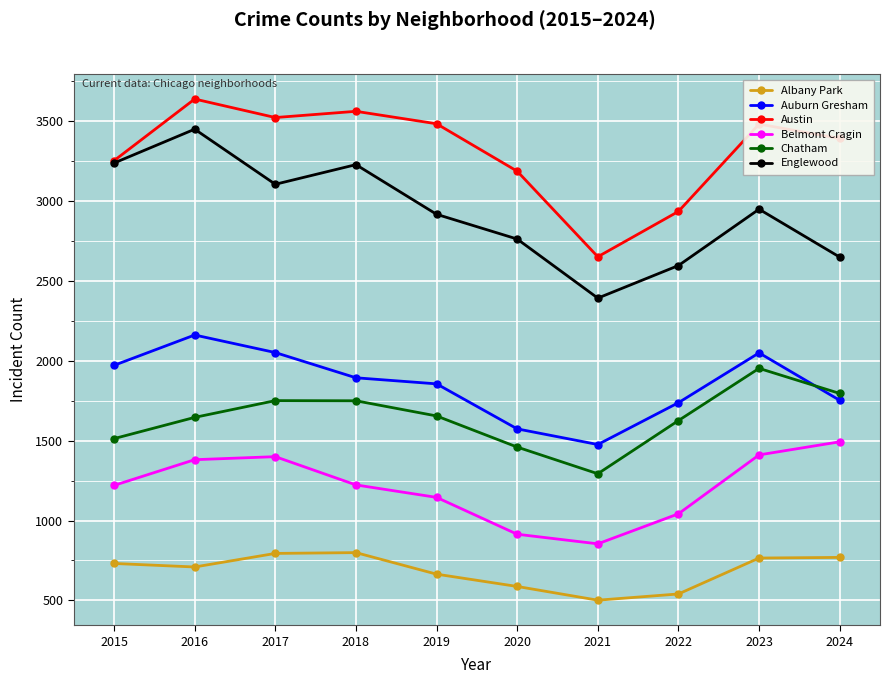

True or false: Chatham has a value of 1626 at 2022.

True